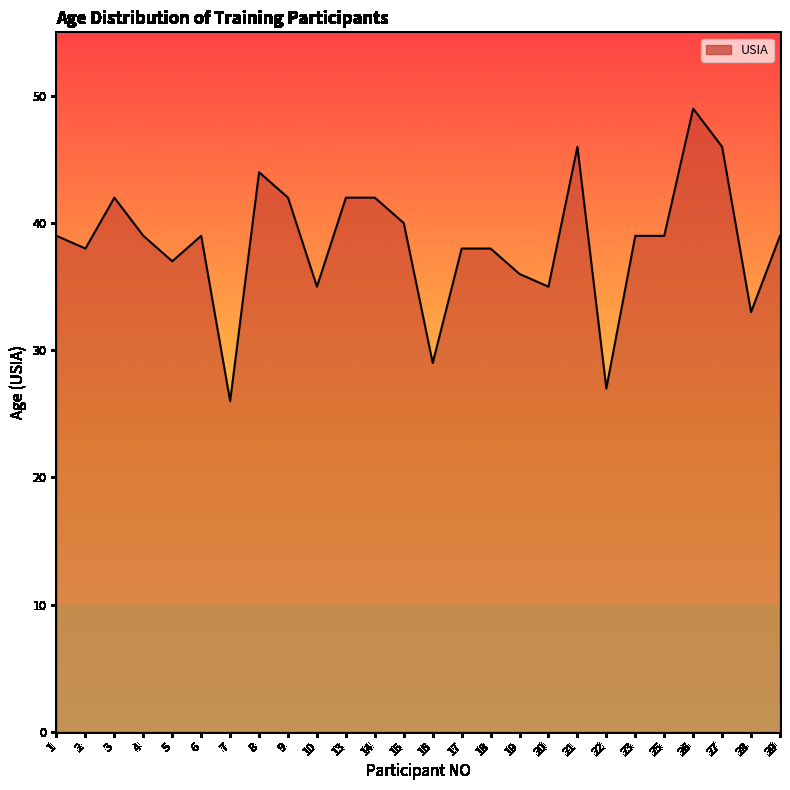

What is the maximum value shown in the chart?

49